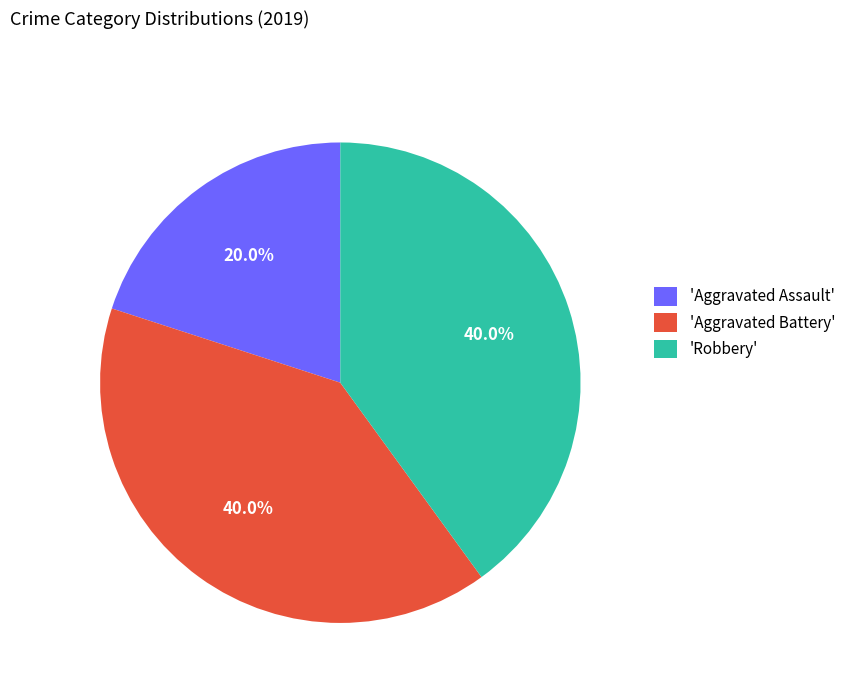

To the nearest percent, what is the difference between the largest and smallest slice percentages?

20%